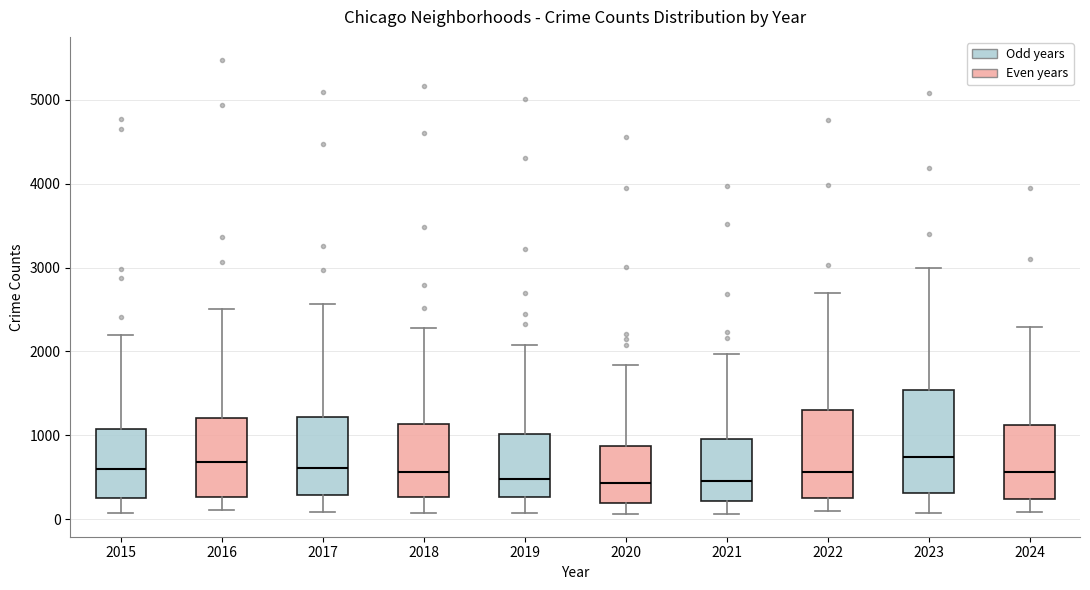

Reading left to right, read every box against the y-axis: the position of its median line, the range the box covers, and the ends of its whiskers. The values are not printed on the chart, so give them approximately, as read against the axis.

2015: median 600, box 300 to 1100, whiskers 100 to 2200
2016: median 700, box 300 to 1200, whiskers 100 to 2500
2017: median 600, box 300 to 1200, whiskers 100 to 2600
2018: median 600, box 300 to 1100, whiskers 100 to 2300
2019: median 500, box 300 to 1000, whiskers 100 to 2100
2020: median 400, box 200 to 900, whiskers 100 to 1800
2021: median 500, box 200 to 900, whiskers 100 to 2000
2022: median 600, box 300 to 1300, whiskers 100 to 2700
2023: median 700, box 300 to 1500, whiskers 100 to 3000
2024: median 600, box 200 to 1100, whiskers 100 to 2300